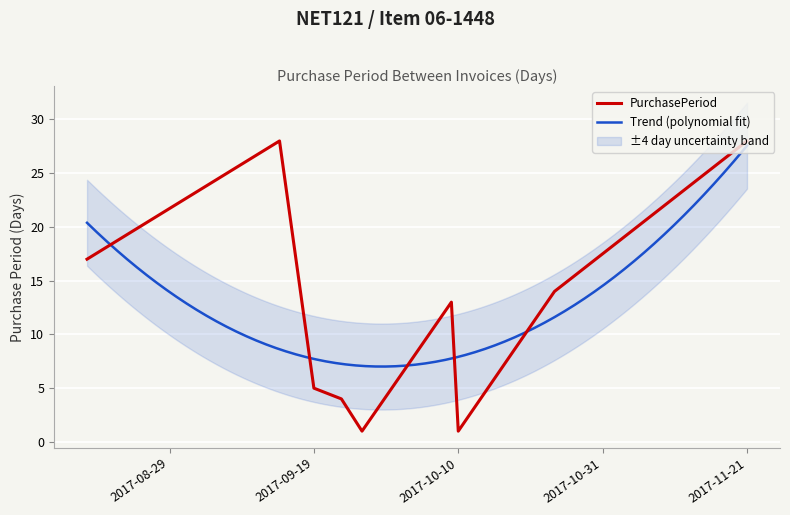

The value at 2017-09-25 is 3. True or false?

False